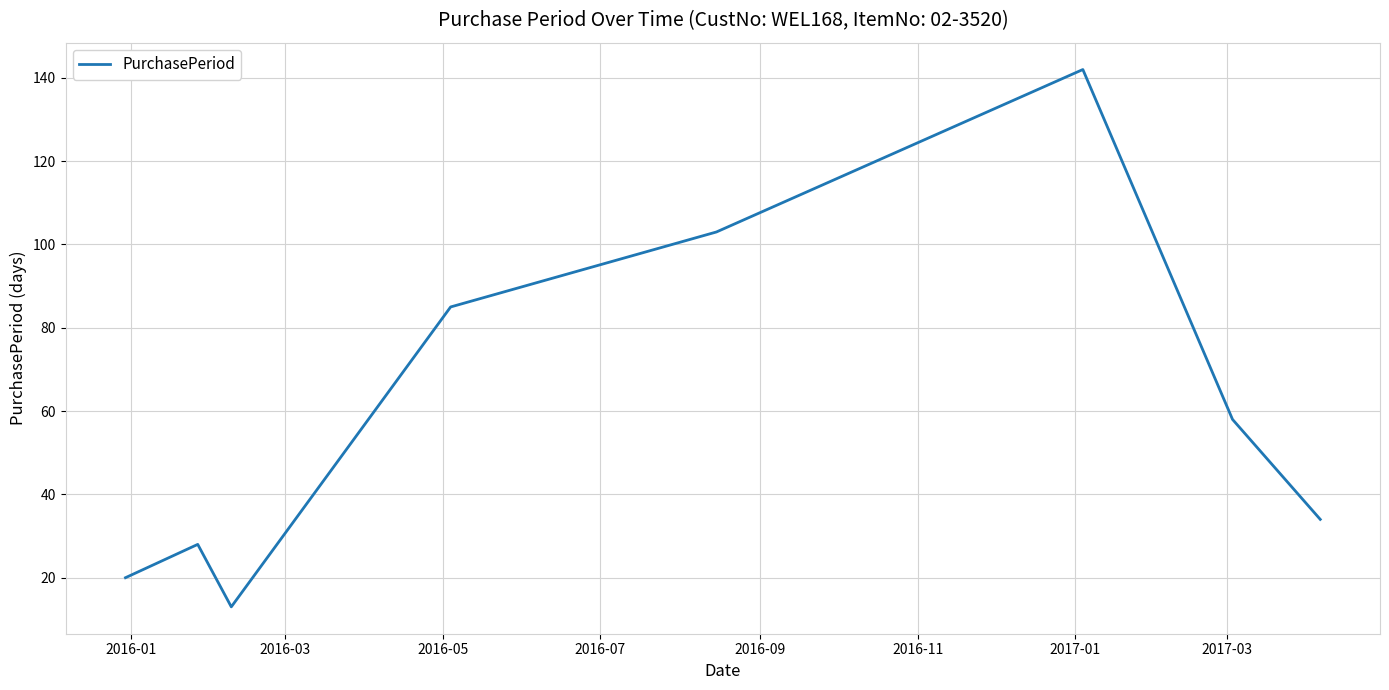

Count the number of data series in this chart.

1